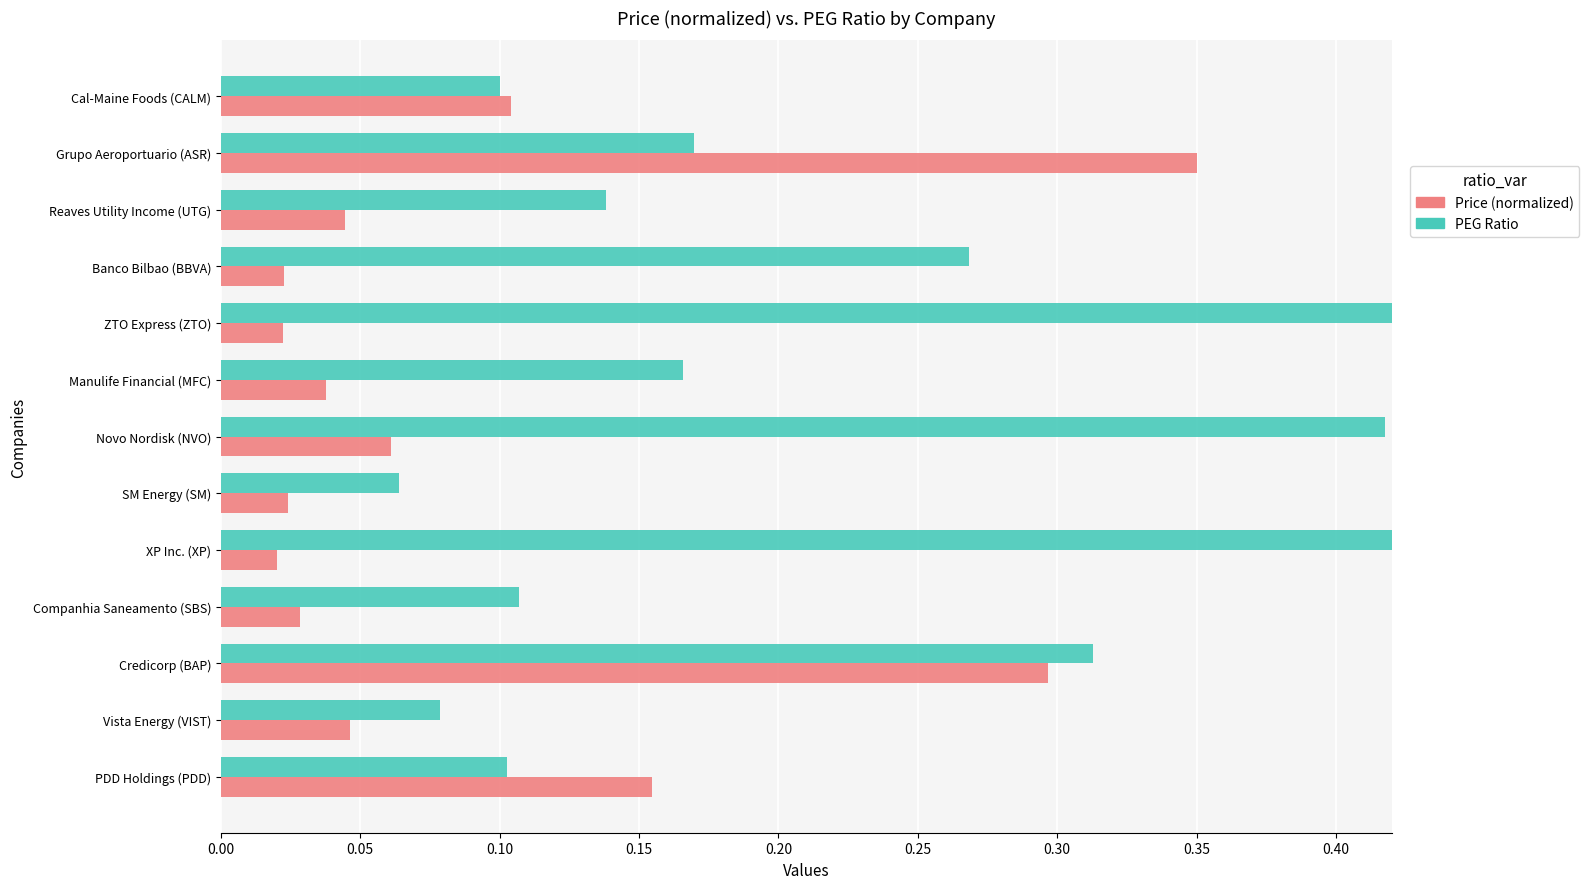

List the series in order of their overall mean, lowest first.

Price (normalized), PEG Ratio